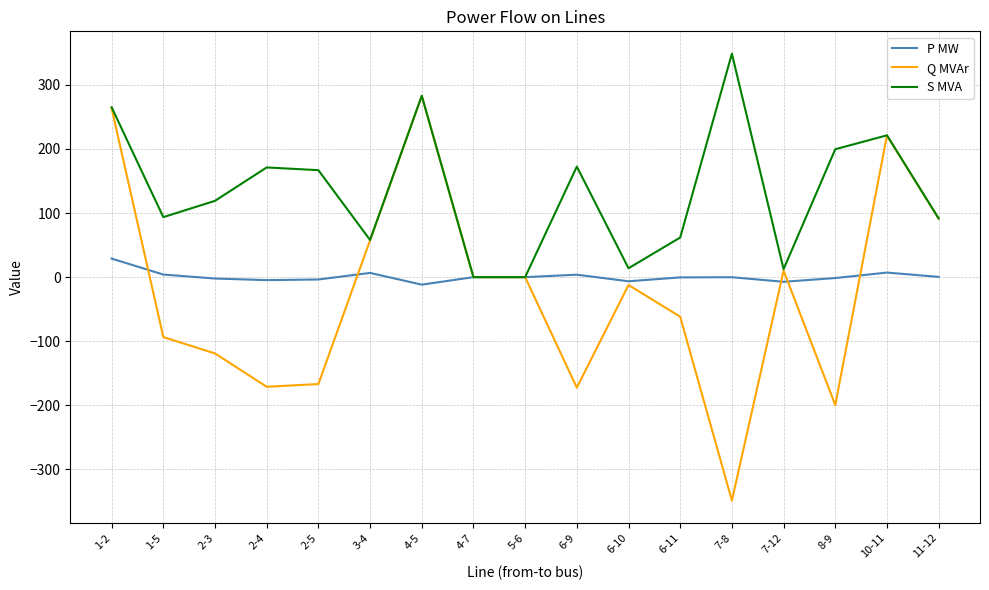

What is the total value across all series at 1-2?

557.5